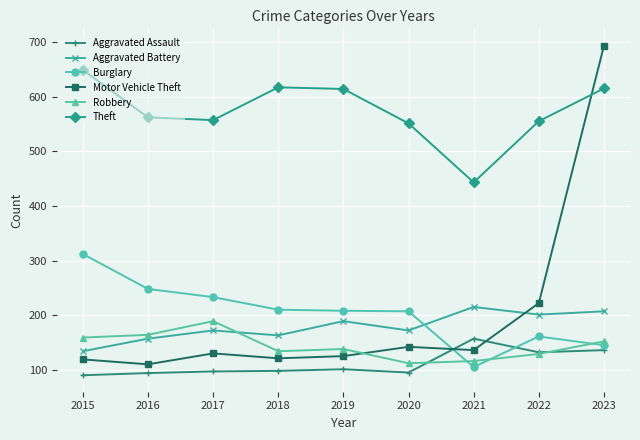

Which series has the largest total across all categories?

Theft